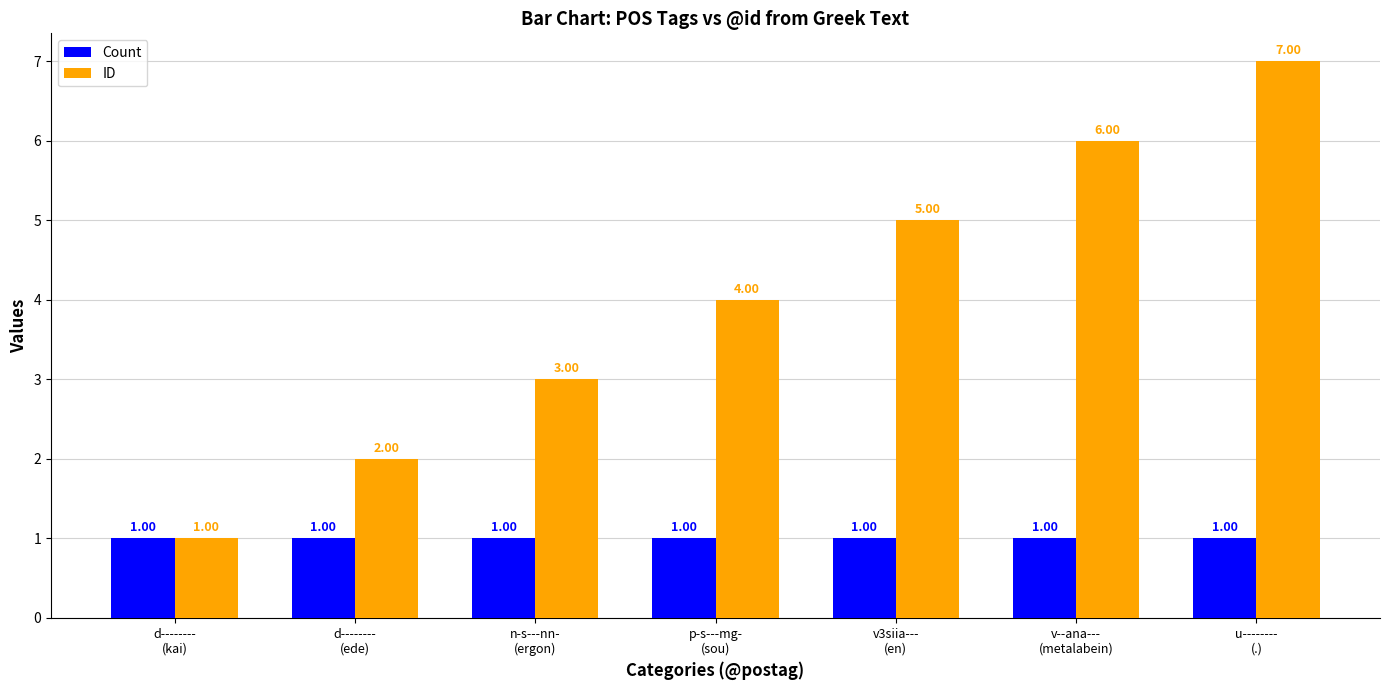

Reading right to left, list all the values displayed in this chart.

Count: 1	1	1	1	1	1	1
ID: 7	6	5	4	3	2	1